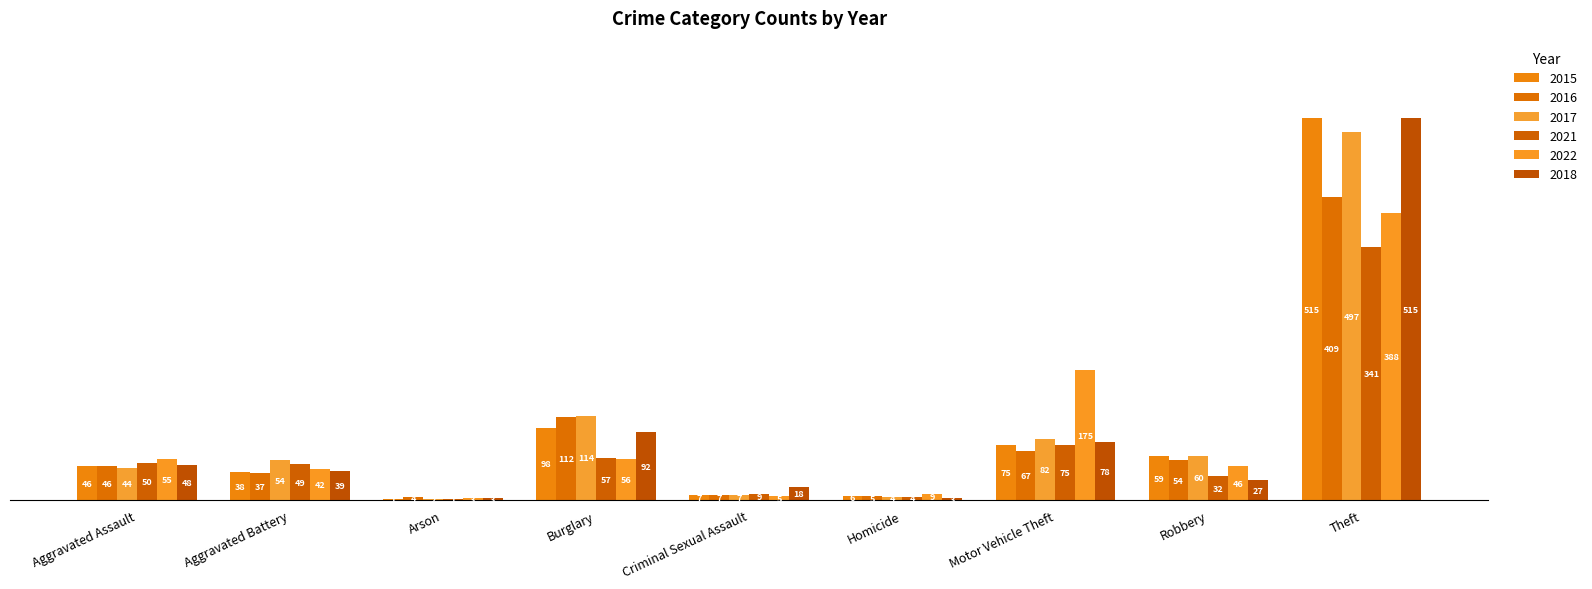

Reading left to right, transcribe all the data shown in this chart.

2015: Aggravated Assault=46	Aggravated Battery=38	Arson=1	Burglary=98	Criminal Sexual Assault=7	Homicide=6	Motor Vehicle Theft=75	Robbery=59	Theft=515
2016: Aggravated Assault=46	Aggravated Battery=37	Arson=4	Burglary=112	Criminal Sexual Assault=7	Homicide=5	Motor Vehicle Theft=67	Robbery=54	Theft=409
2017: Aggravated Assault=44	Aggravated Battery=54	Arson=2	Burglary=114	Criminal Sexual Assault=7	Homicide=4	Motor Vehicle Theft=82	Robbery=60	Theft=497
2021: Aggravated Assault=50	Aggravated Battery=49	Arson=1	Burglary=57	Criminal Sexual Assault=9	Homicide=4	Motor Vehicle Theft=75	Robbery=32	Theft=341
2022: Aggravated Assault=55	Aggravated Battery=42	Arson=3	Burglary=56	Criminal Sexual Assault=5	Homicide=9	Motor Vehicle Theft=175	Robbery=46	Theft=388
2018: Aggravated Assault=48	Aggravated Battery=39	Arson=3	Burglary=92	Criminal Sexual Assault=18	Homicide=3	Motor Vehicle Theft=78	Robbery=27	Theft=515